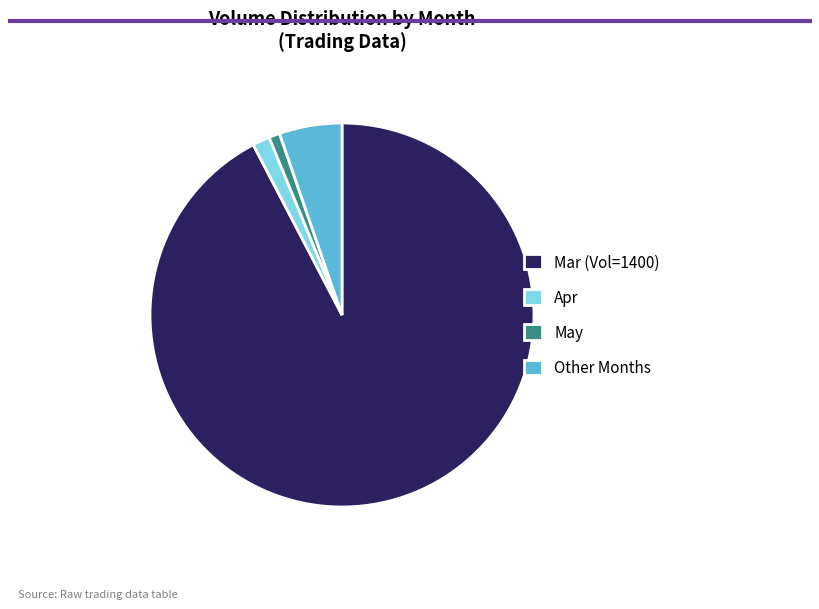

Which slice is the largest?

Mar (Vol=1400)